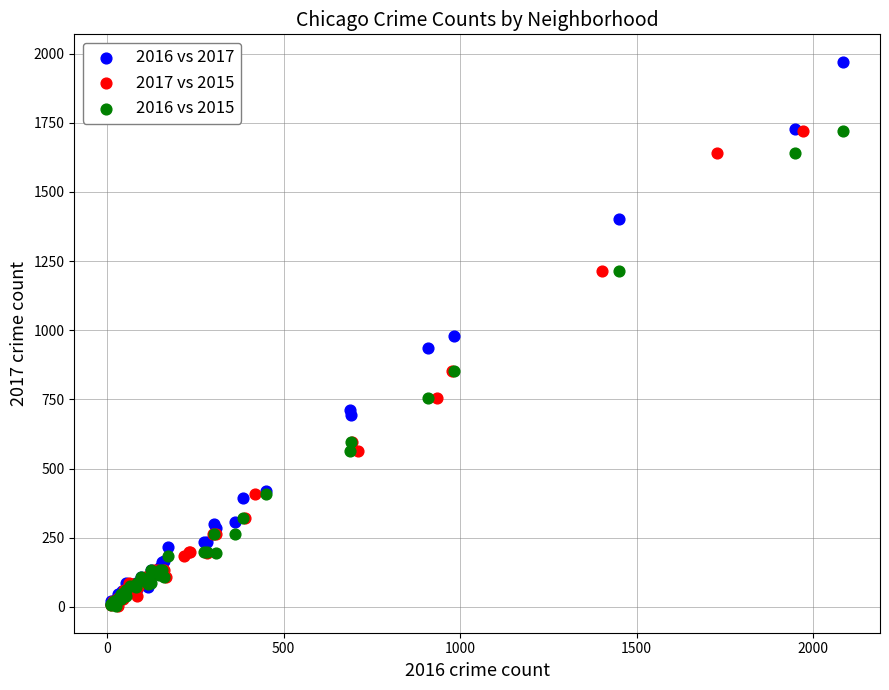

Which series reaches the maximum Y coordinate?

2016 vs 2017